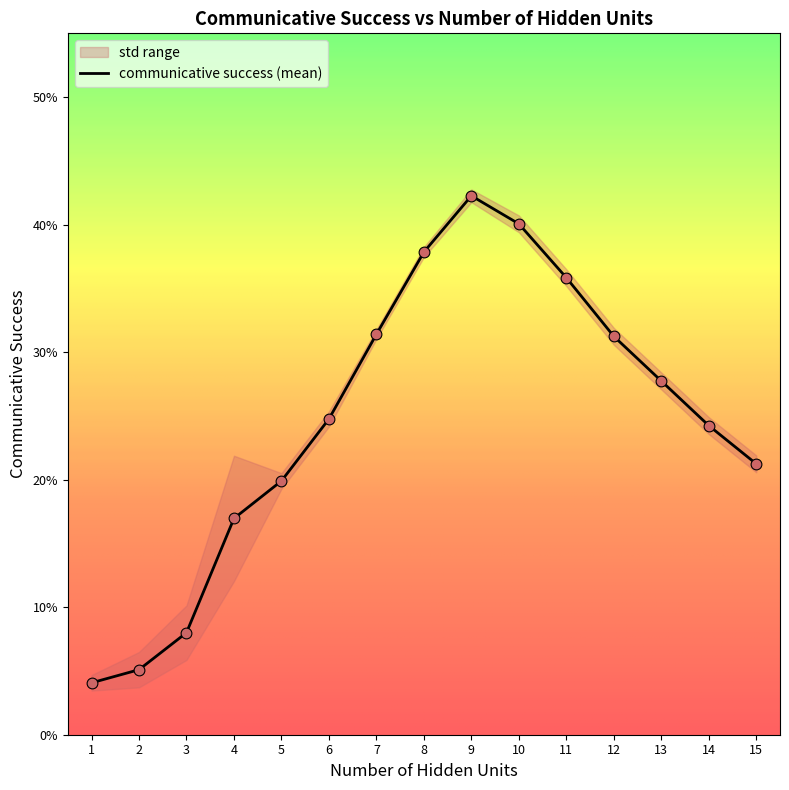

At which category is the sum across all series the highest?

9